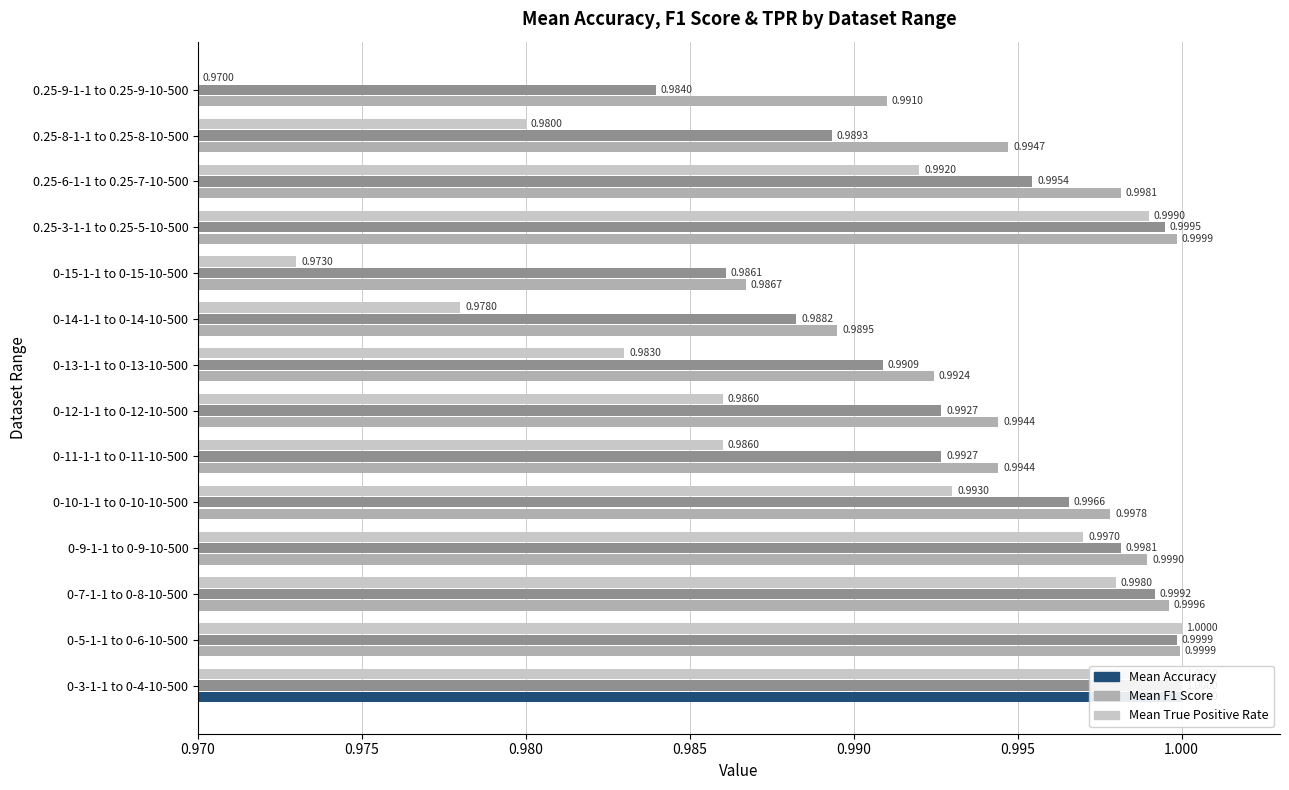

At how many categories does at least one series exceed 0?

14